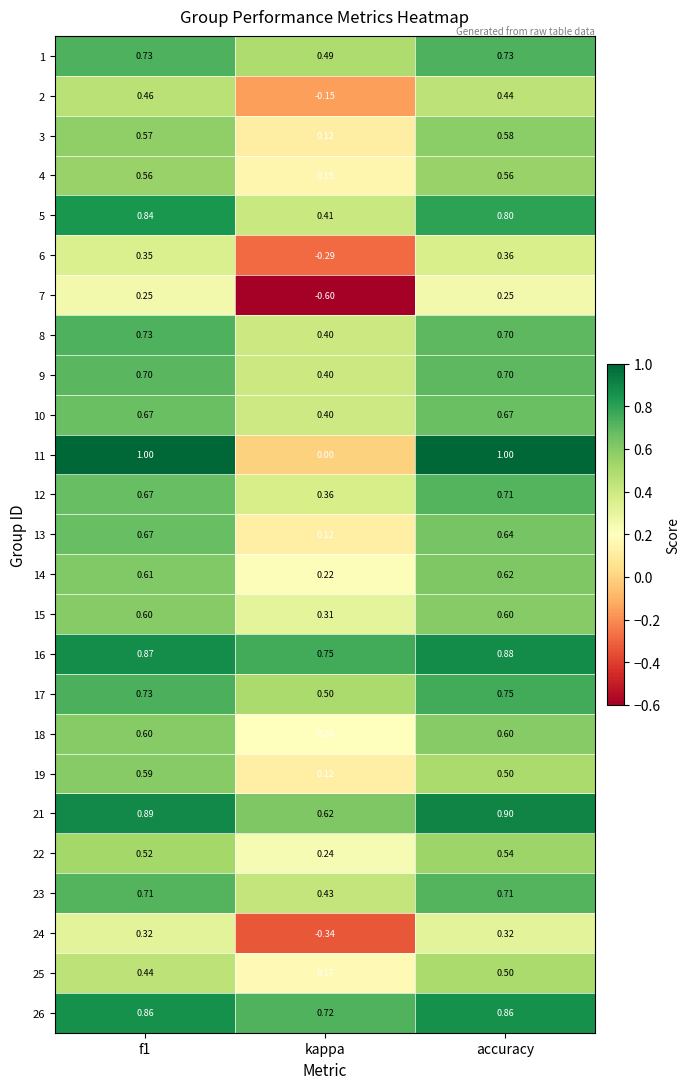

Which label corresponds to the smallest value in the chart?

kappa